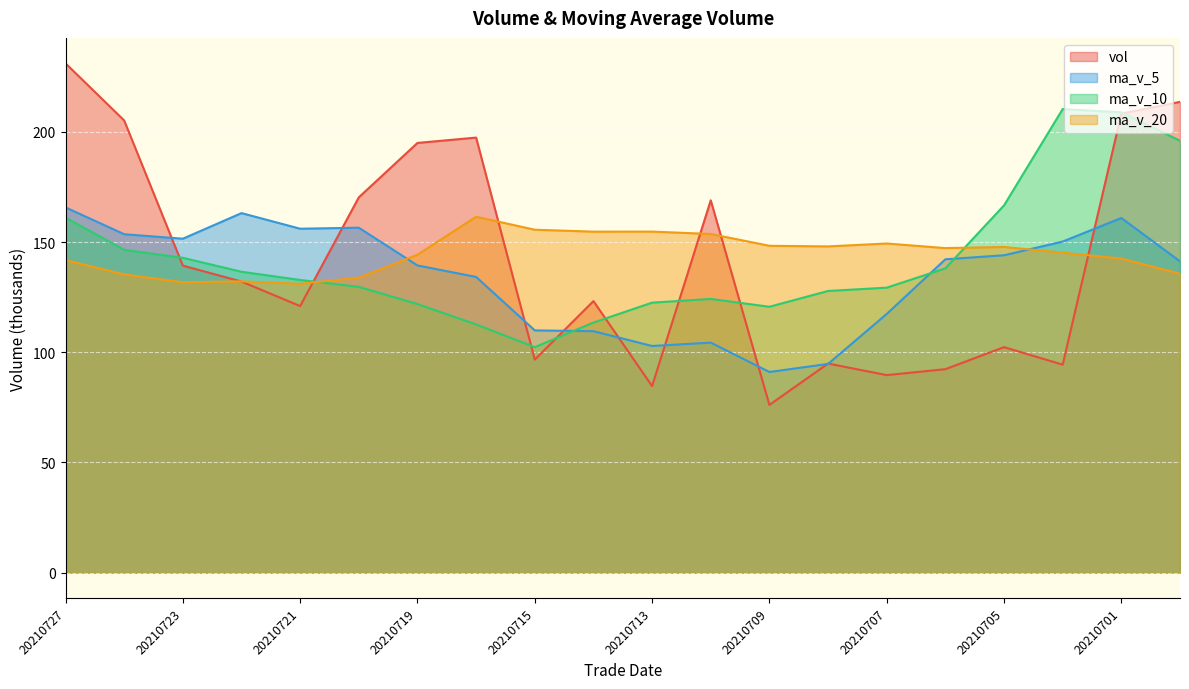

At which label does vol first exceed 132?

20210727